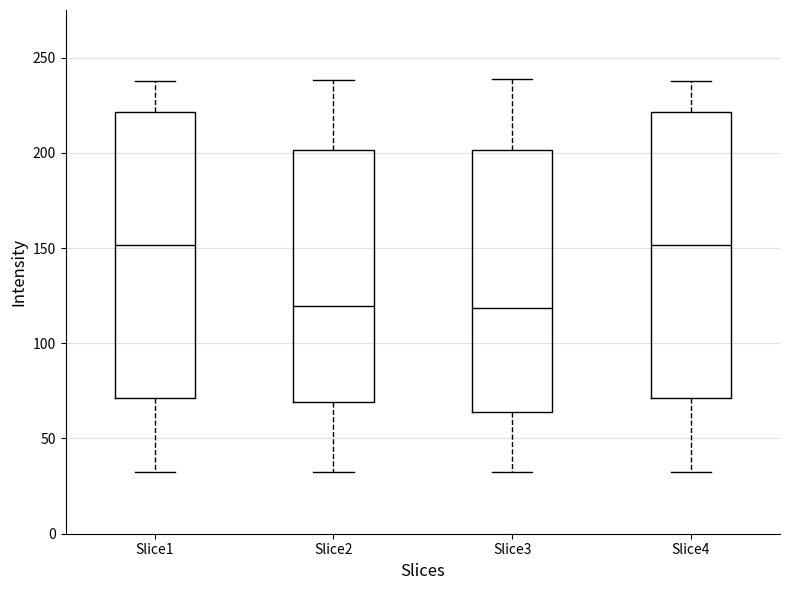

Where does the upper whisker of the box for Slice3 end on the y-axis? The values are not printed on the chart, so give them approximately, as read against the axis.

240